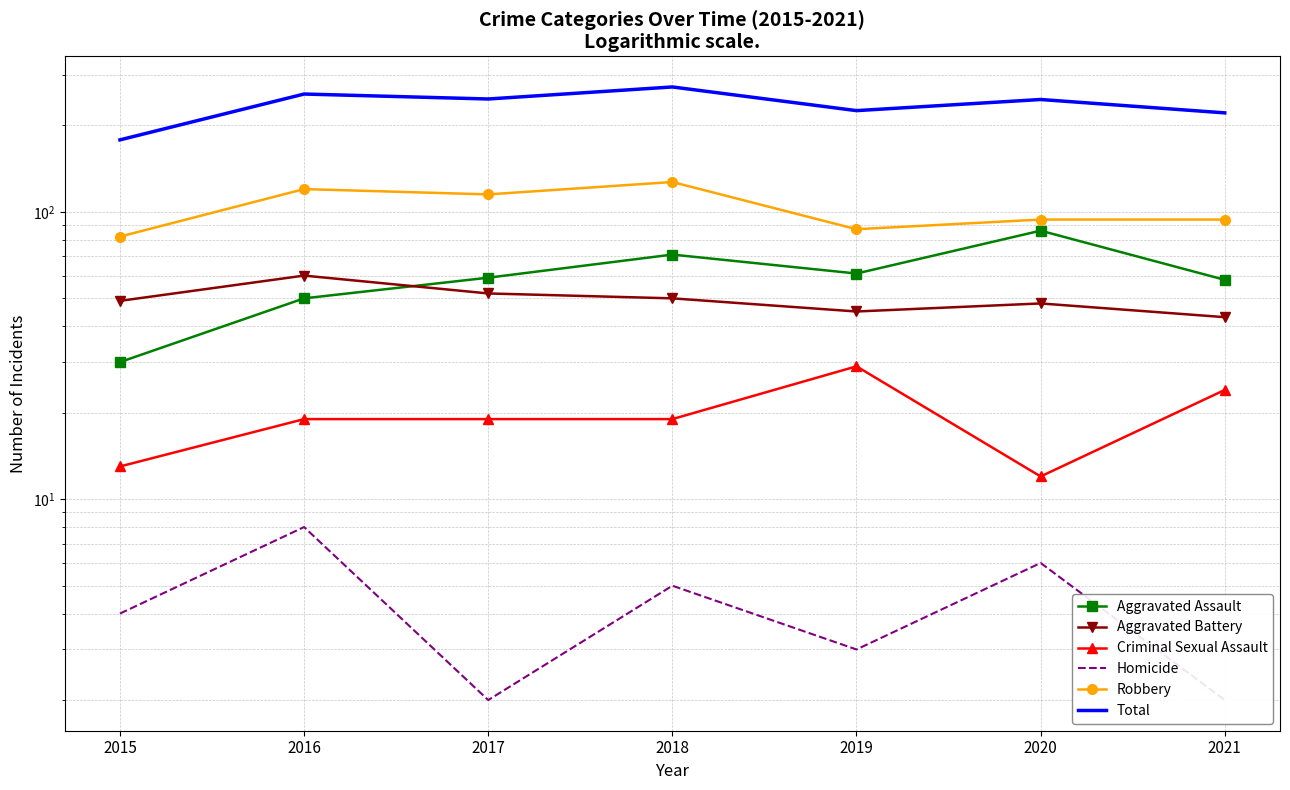

What is the sum of all Total values?

1646